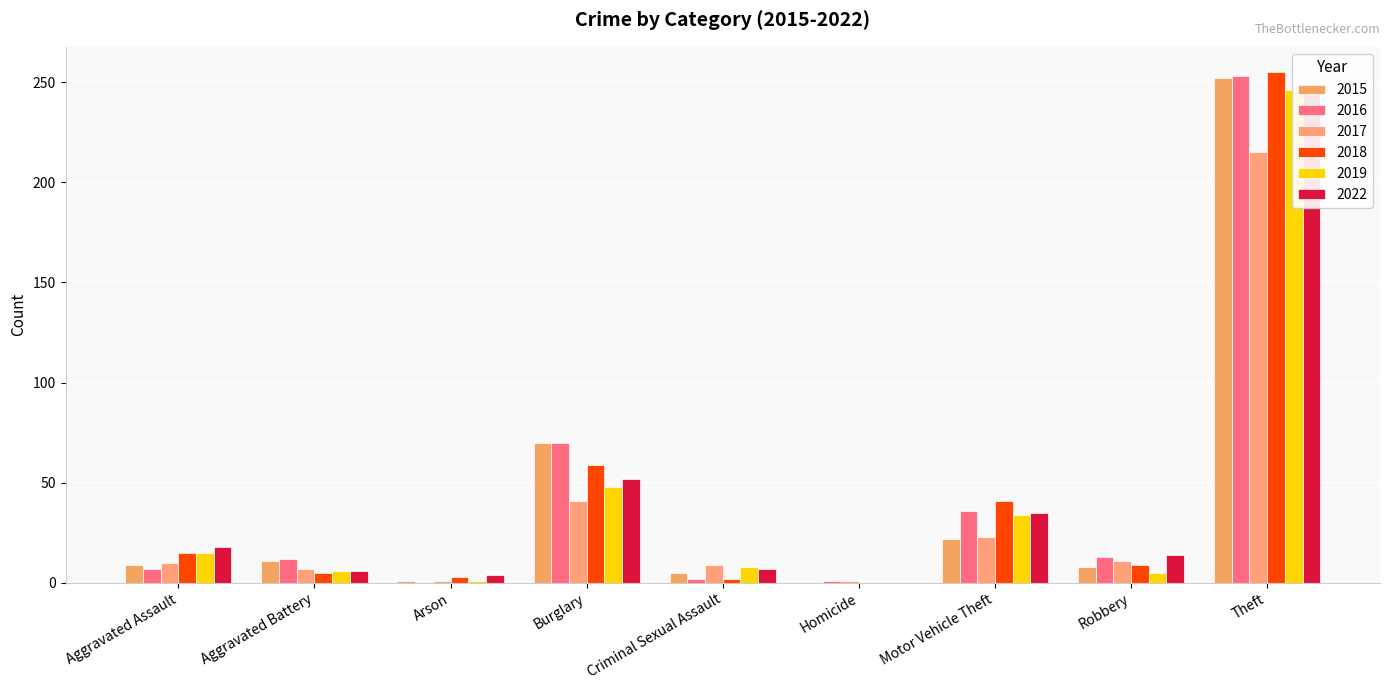

What is the total value across all series at Theft?

1468